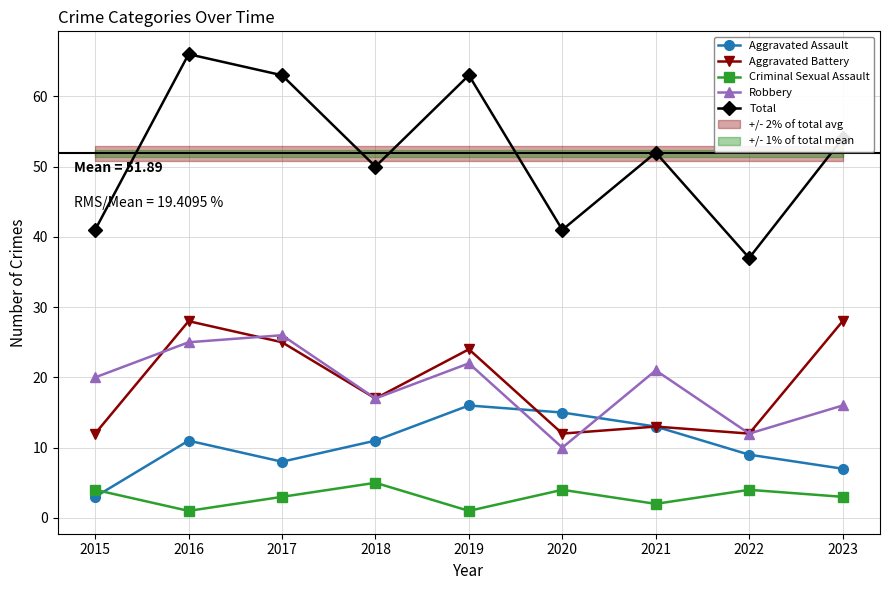

Which series has the largest total across all categories?

Total